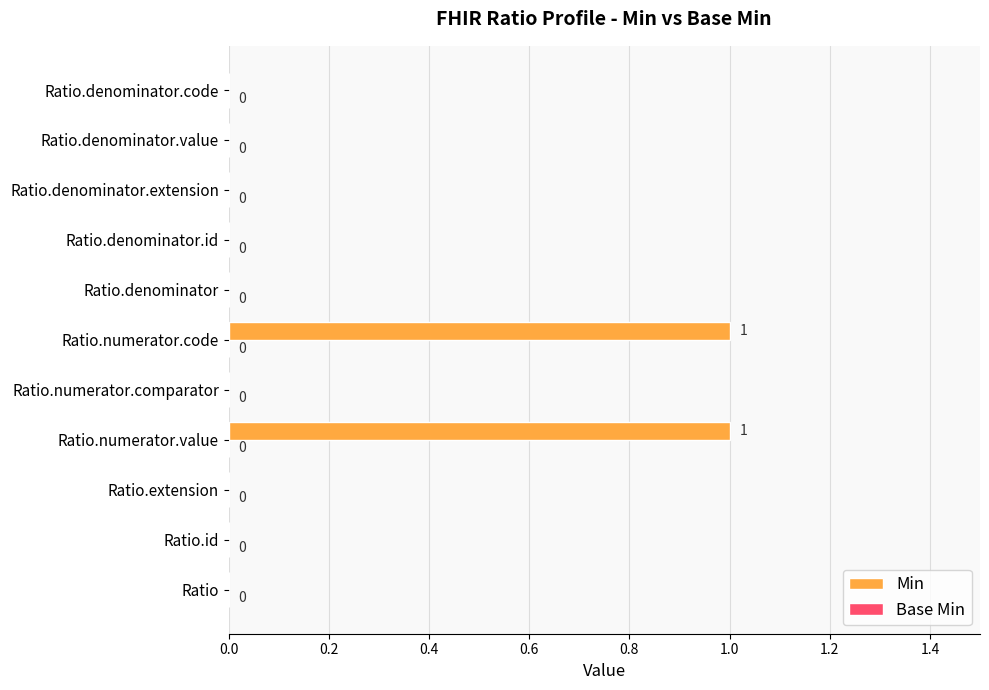

Between Ratio.numerator.code and Ratio.denominator.extension, which is larger?

Ratio.numerator.code